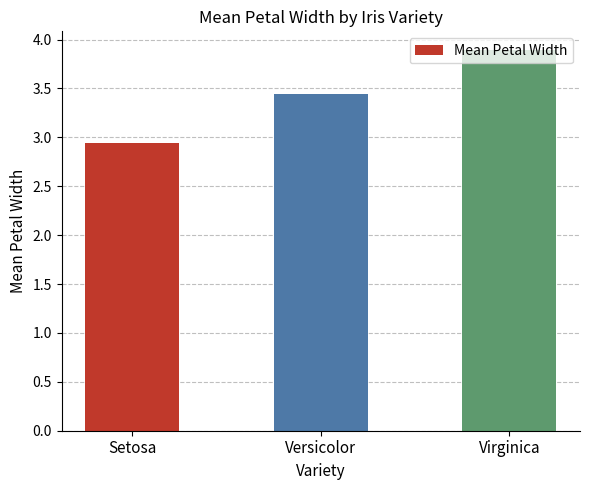

Between Versicolor and Setosa, which is larger?

Versicolor